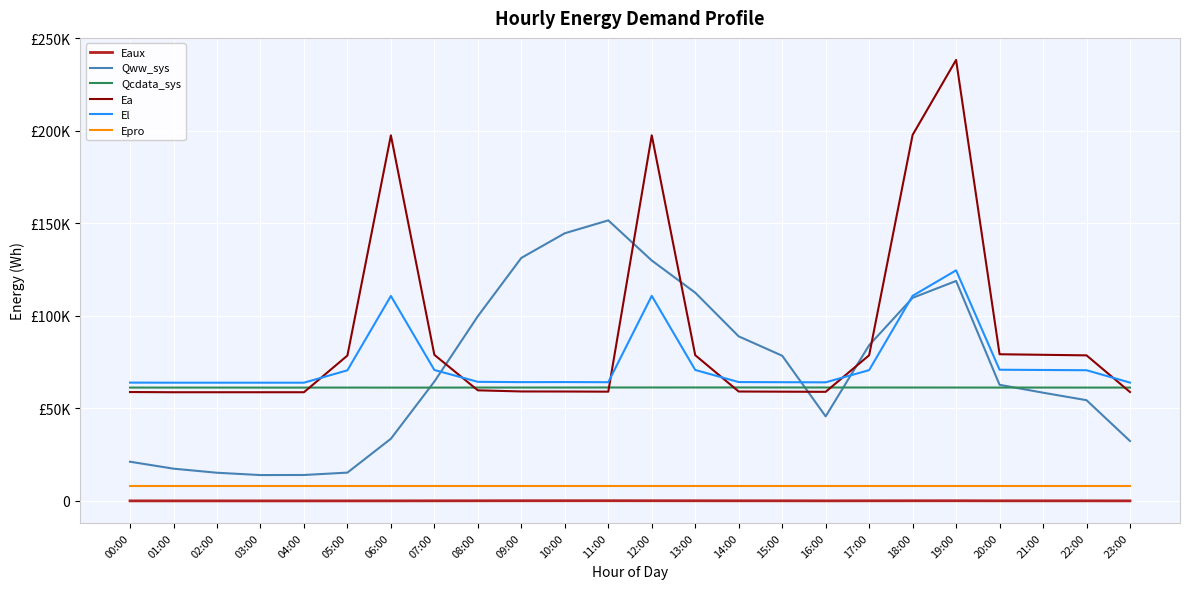

At 14:00, list the series in order from largest to smallest.

Qww_sys, El, Qcdata_sys, Ea, Epro, Eaux